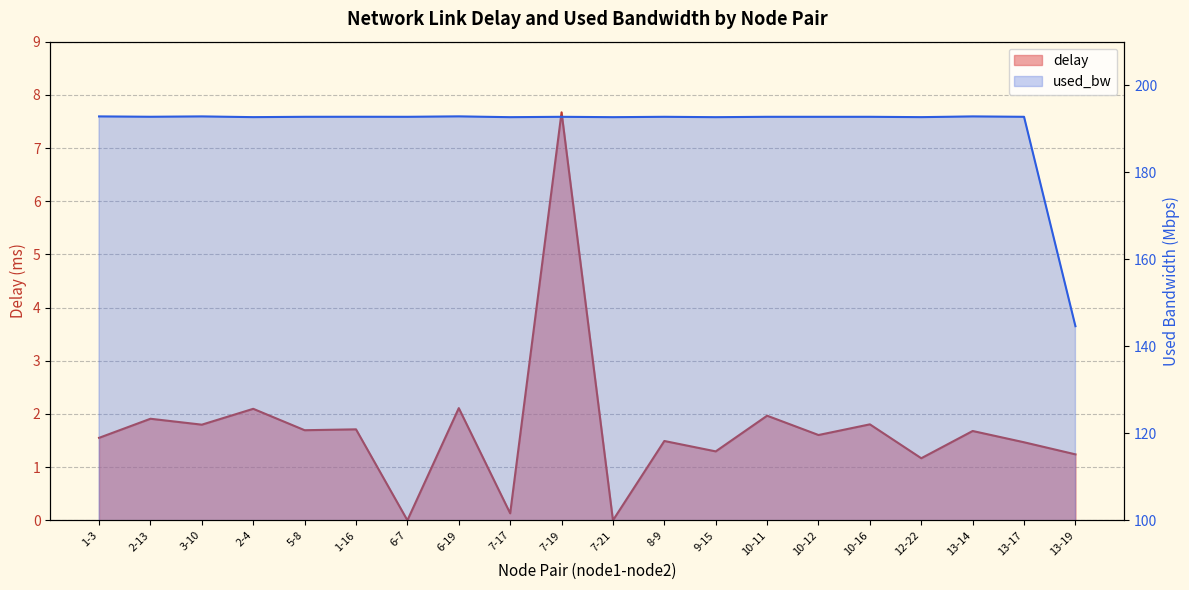

Which has a higher value, 7-19 or 6-7?

7-19